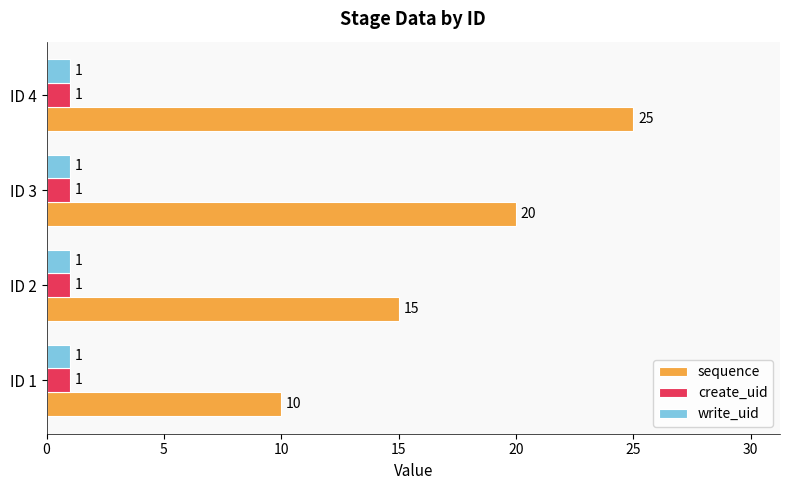

List the labels in order of sequence value, largest first.

ID 4, ID 3, ID 2, ID 1